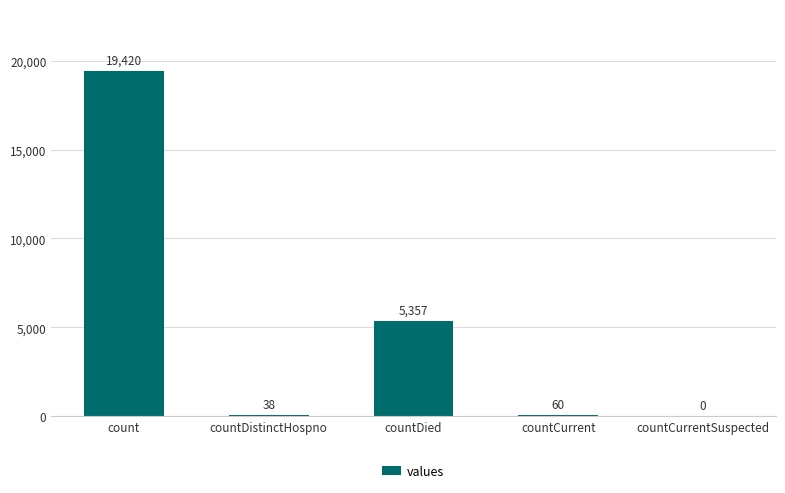

Reading right to left, list all the values displayed in this chart.

countCurrentSuspected=0	countCurrent=60	countDied=5357	countDistinctHospno=38	count=19420